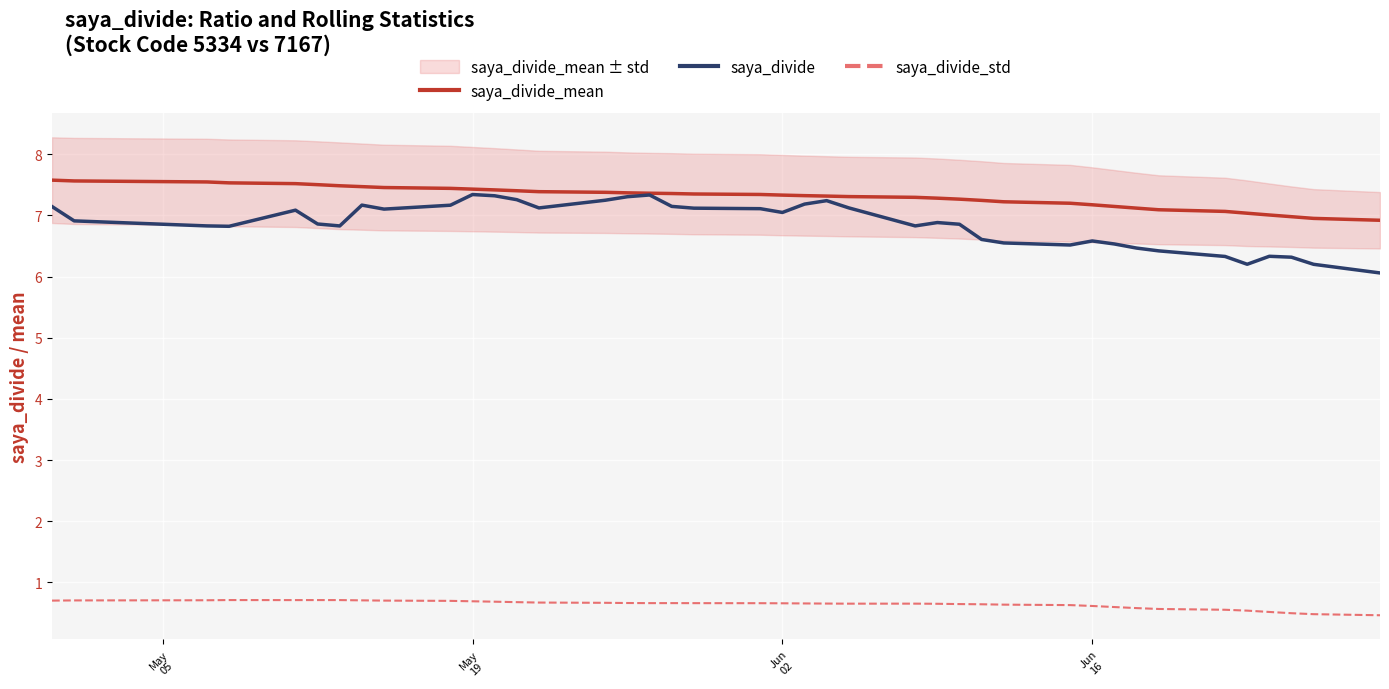

What is the highest value of the saya_divide_std series?

0.7